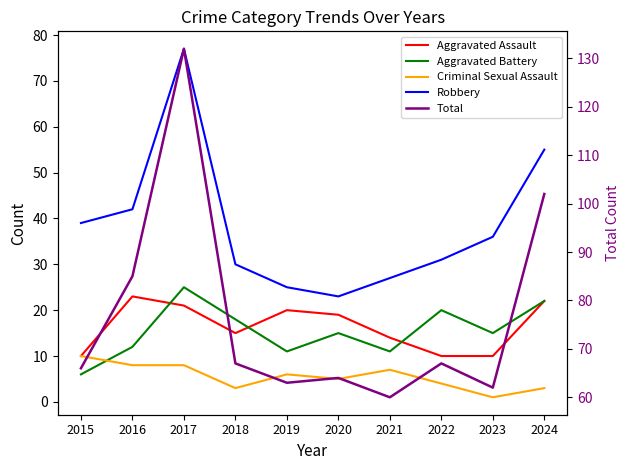

Reading right to left, list all the values displayed in this chart.

Aggravated Assault: 22	10	10	14	19	20	15	21	23	10
Aggravated Battery: 22	15	20	11	15	11	18	25	12	6
Criminal Sexual Assault: 3	1	4	7	5	6	3	8	8	10
Robbery: 55	36	31	27	23	25	30	77	42	39
Total: 102	62	67	60	64	63	67	132	85	66